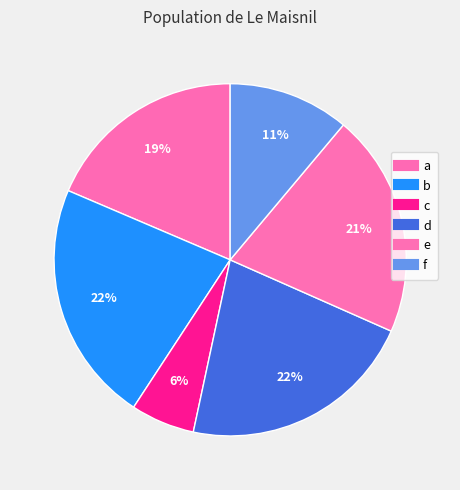

Do c and a together represent more than half of the pie?

No